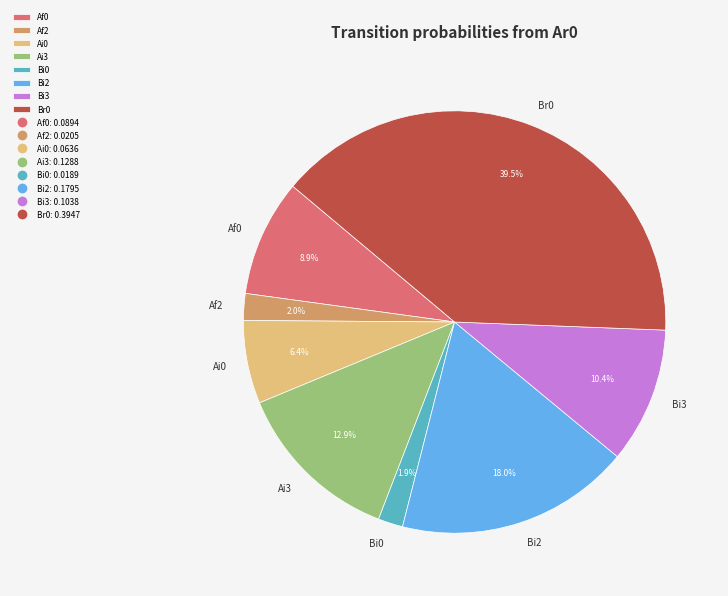

To the nearest percent, what is the difference between the largest and smallest slice percentages?

38%